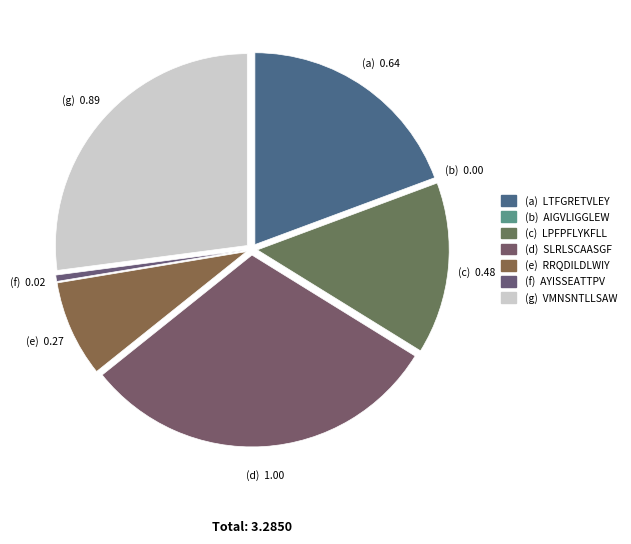

How many segments does this pie chart have?

7